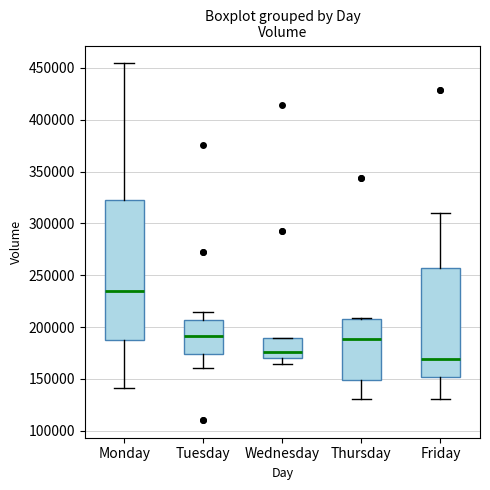

Reading left to right, read every box against the y-axis: the position of its median line, the range the box covers, and the ends of its whiskers. The values are not printed on the chart, so give them approximately, as read against the axis.

Monday: median 235000, box 185000 to 325000, whiskers 140000 to 455000
Tuesday: median 190000, box 175000 to 205000, whiskers 160000 to 215000
Wednesday: median 175000, box 170000 to 190000, whiskers 165000 to 190000
Thursday: median 190000, box 150000 to 210000, whiskers 130000 to 210000
Friday: median 170000, box 150000 to 255000, whiskers 130000 to 310000